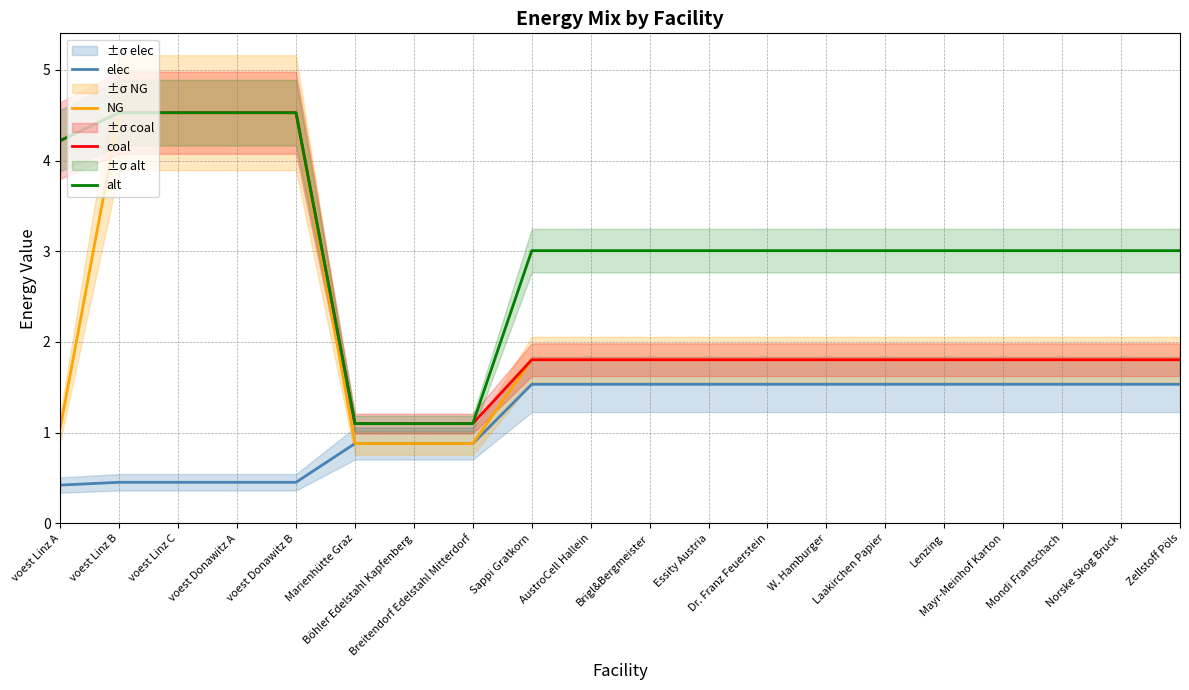

At which category does the chart reach its peak across all series?

voest Linz C